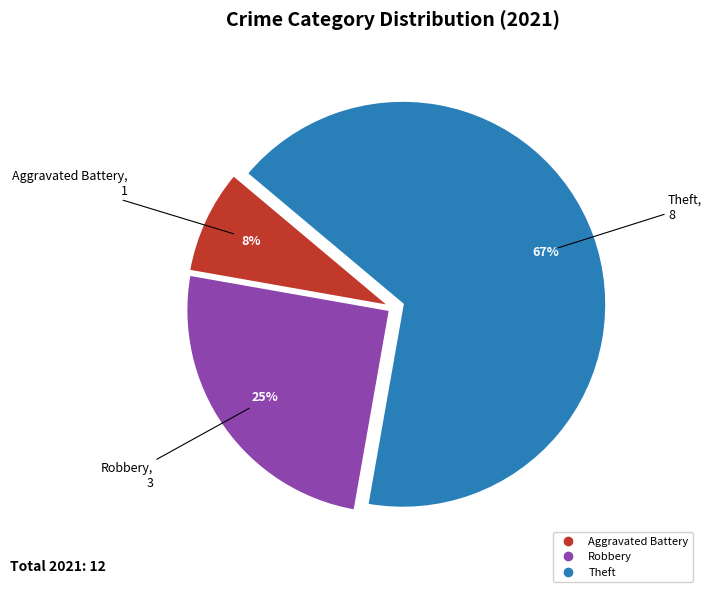

How many slices are in this pie chart?

3